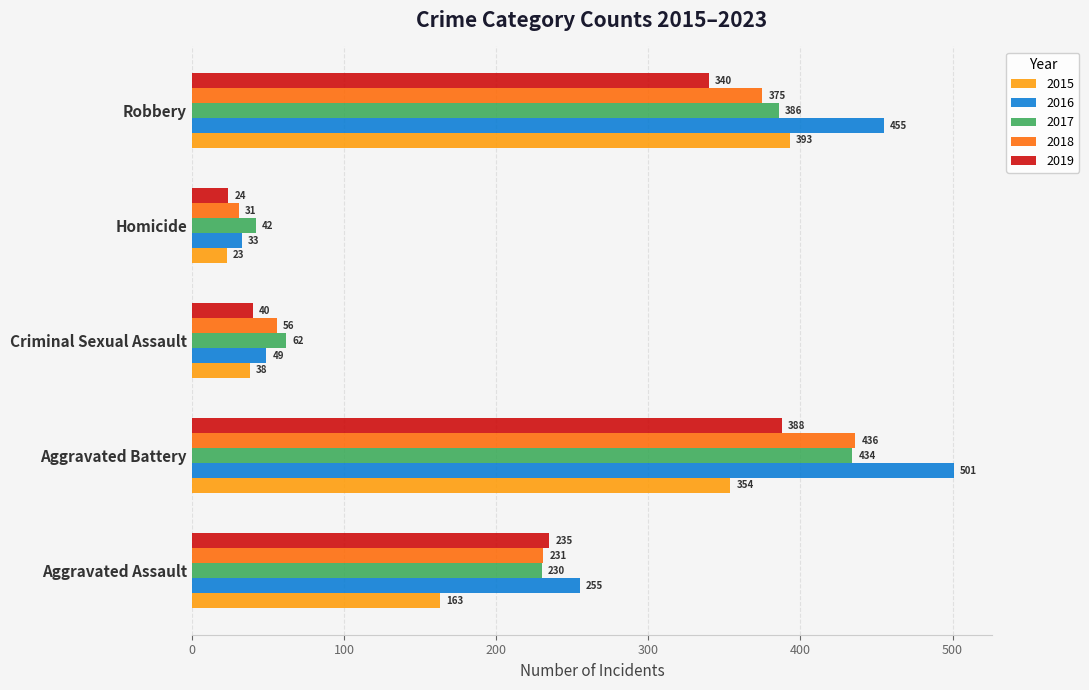

At which label is 2016 closest to 267?

Aggravated Assault